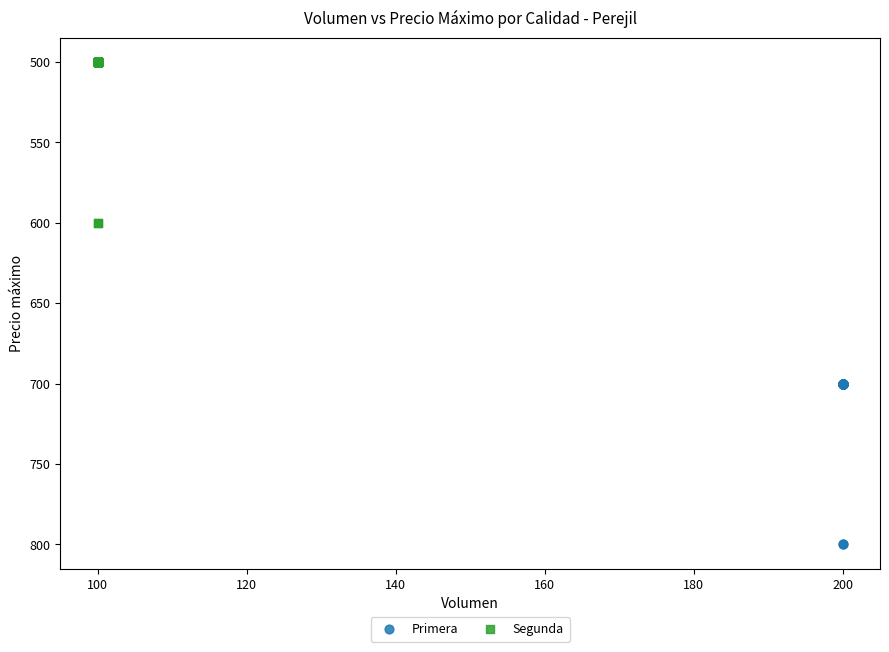

Which series contains the lowest Y value?

Segunda